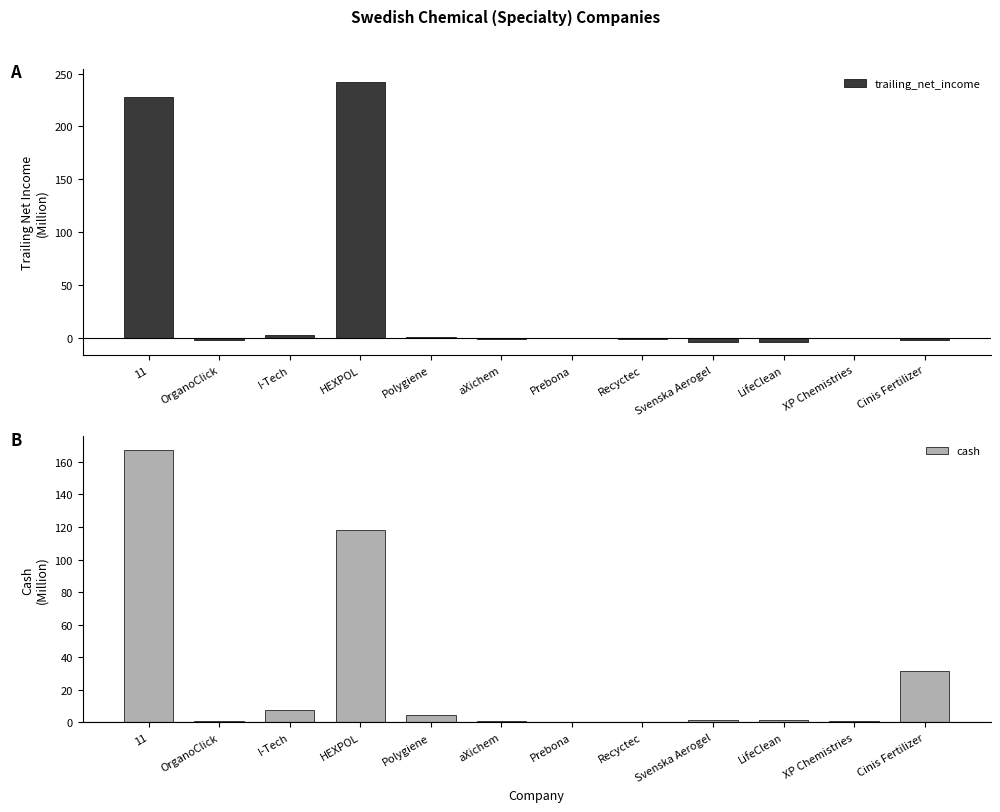

What is the greatest value displayed?

242.3